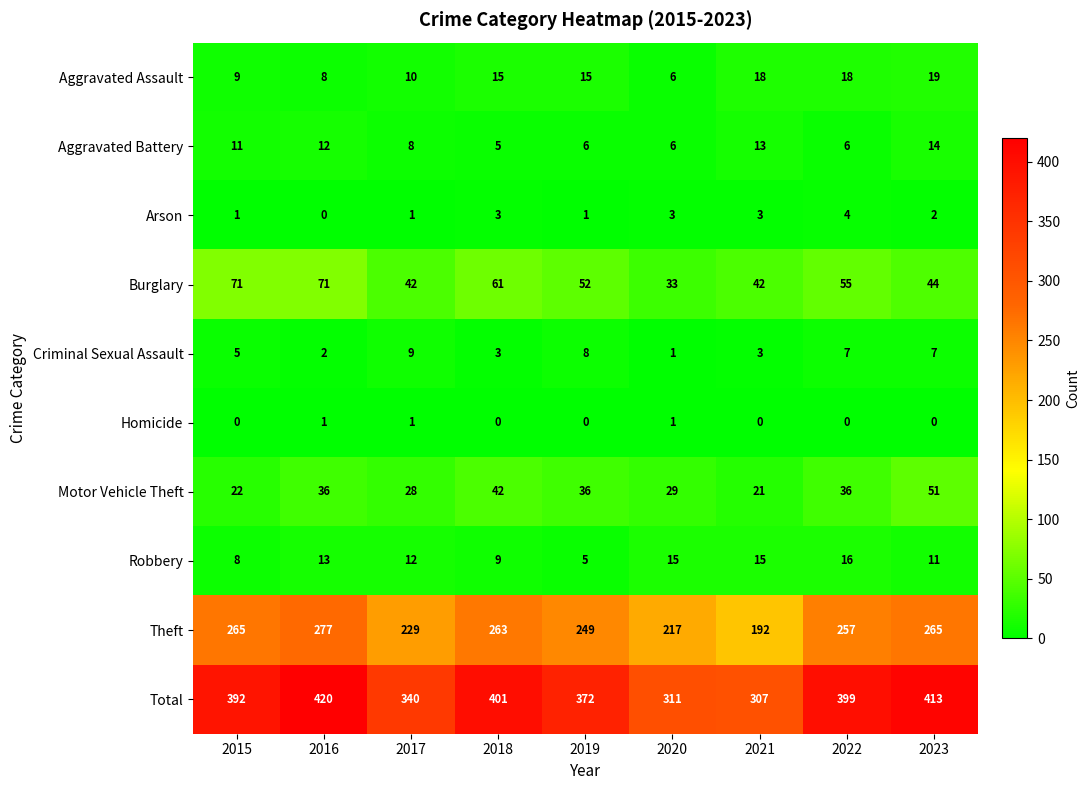

How many Criminal Sexual Assault values are between 3 and 7?

5